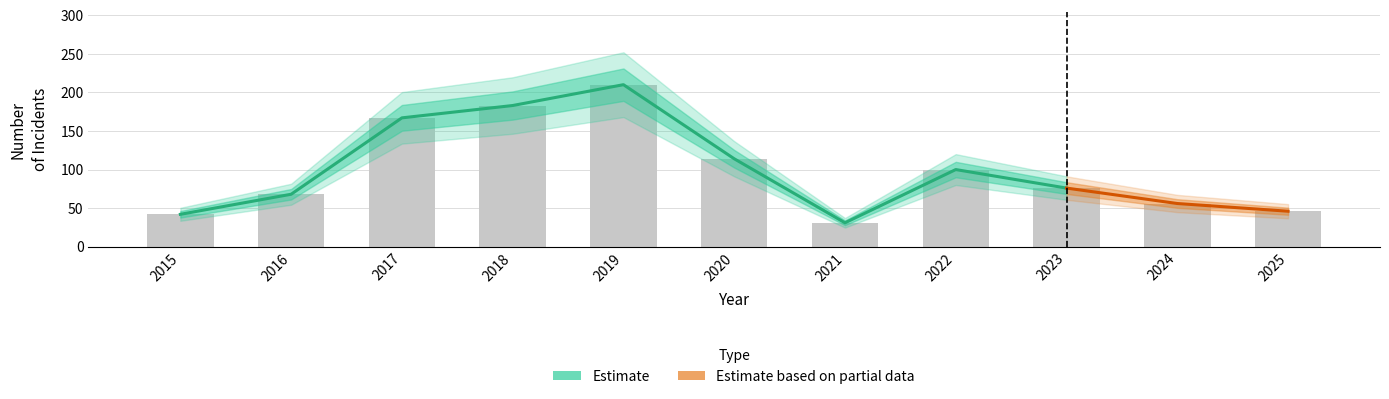

Does the chart contain any negative values?

No